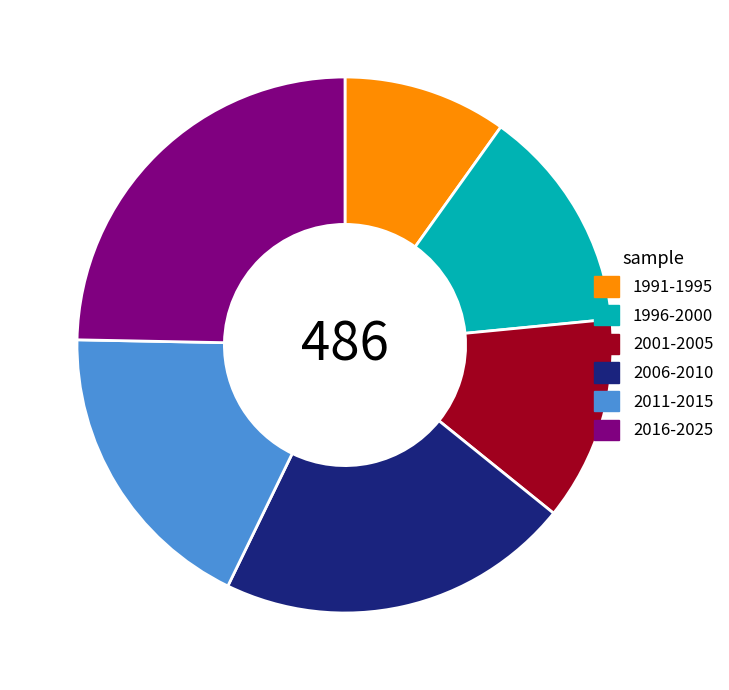

Is the sum of 1996-2000 and 2001-2005 greater than half?

No